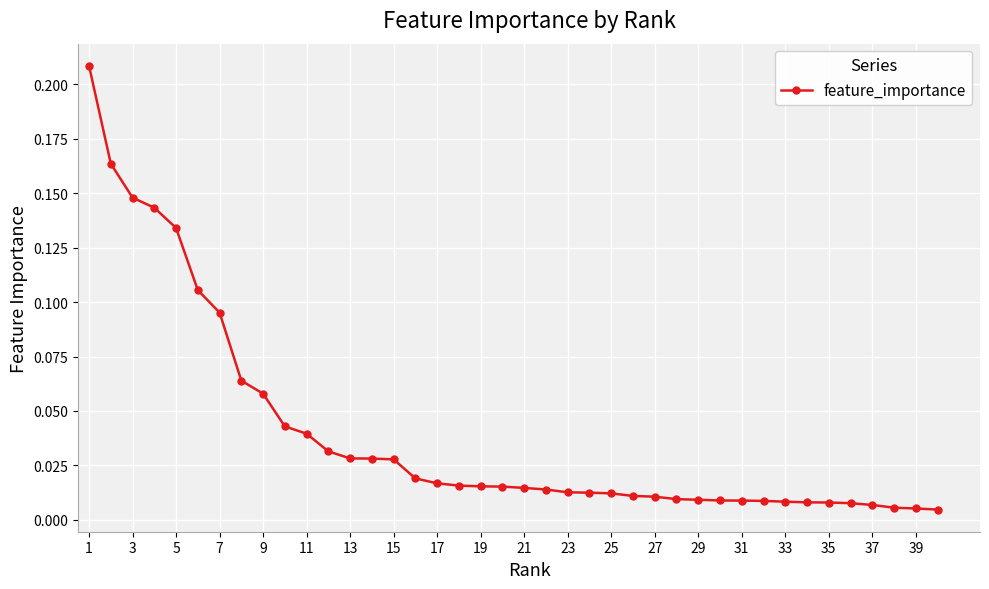

What is the sum of all values?

1.6